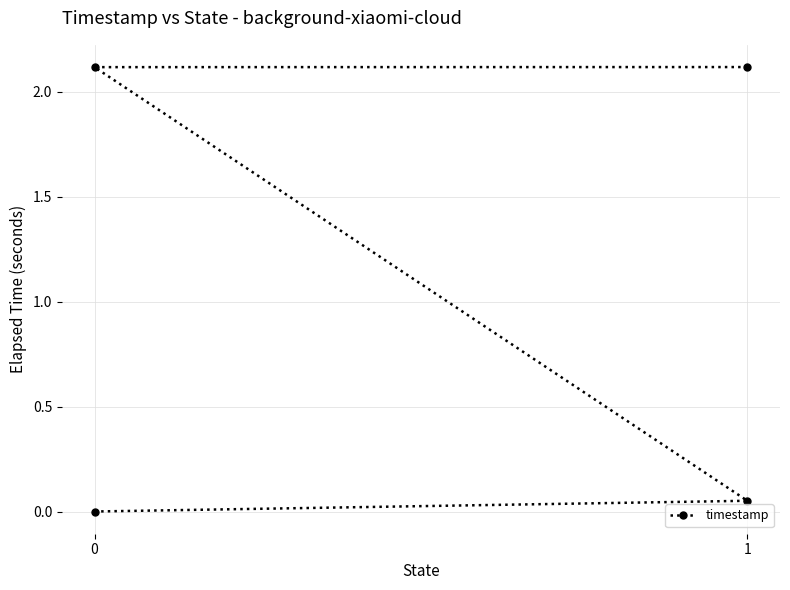

Count the number of data series in this chart.

1